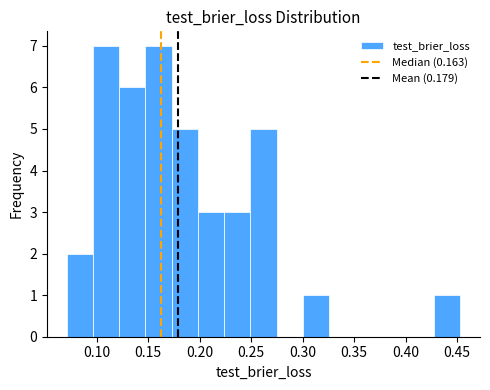

Reading left to right, list every bar in this chart as the range it spans on the x-axis followed by its height. Neither the bar edges nor the heights are printed on the chart, so give them approximately, as read against the axes.

0.070 to 0.095: 2
0.095 to 0.120: 7
0.120 to 0.145: 6
0.145 to 0.175: 7
0.175 to 0.200: 5
0.200 to 0.225: 3
0.225 to 0.250: 3
0.250 to 0.275: 5
0.275 to 0.300: 0
0.300 to 0.325: 1
0.325 to 0.350: 0
0.350 to 0.375: 0
0.375 to 0.400: 0
0.400 to 0.430: 0
0.430 to 0.455: 1